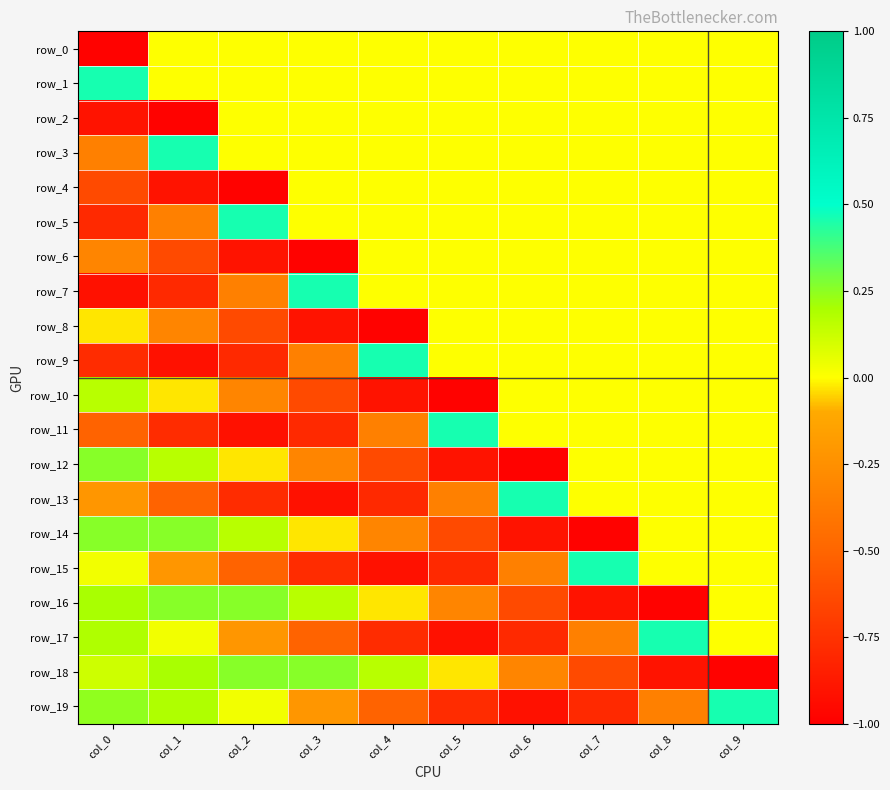

The row_15 series shows -0.5 at col_2. True or false?

True